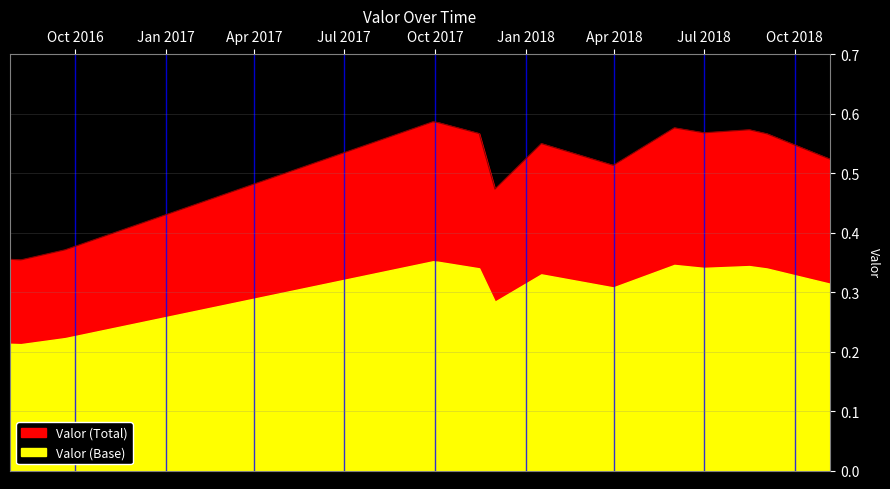

At which category does the chart reach its minimum across all series?

2016-08-07